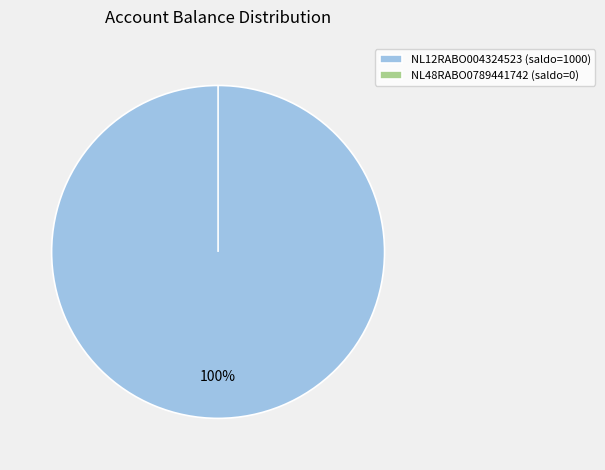

What is the smallest slice in the pie chart?

NL48RABO0789441742